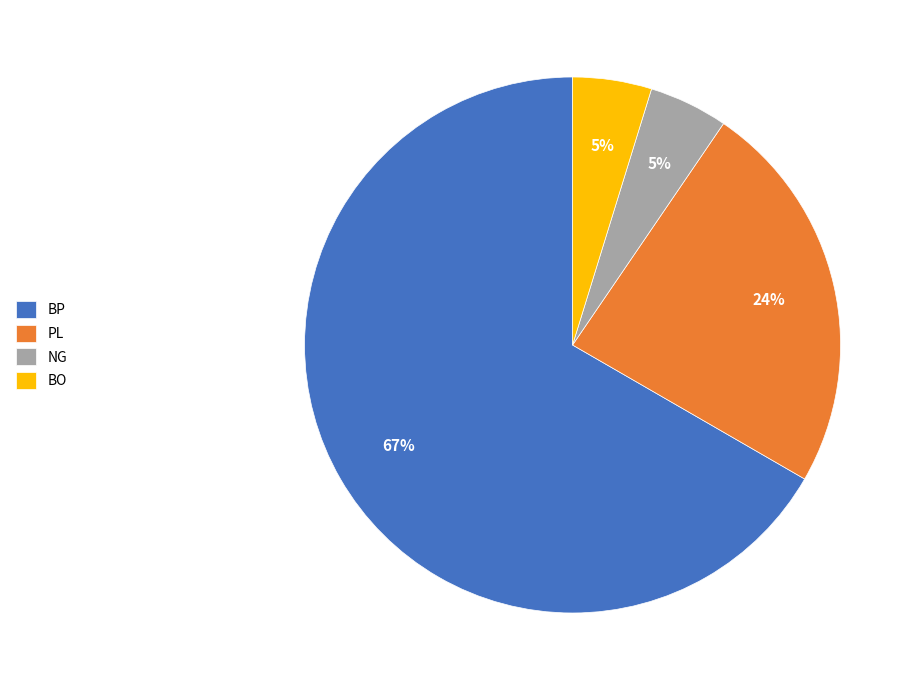

Which slice is the largest?

BP